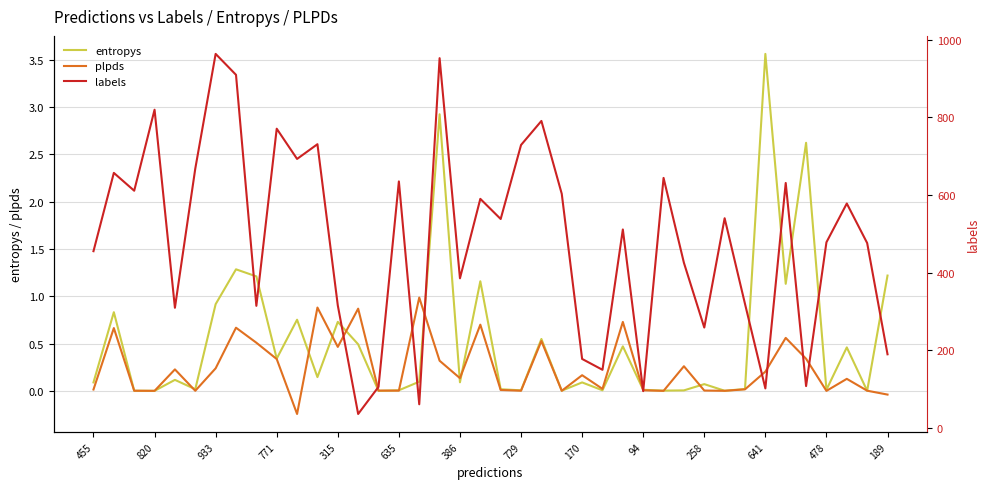

How many values in the plpds series exceed 0?

36